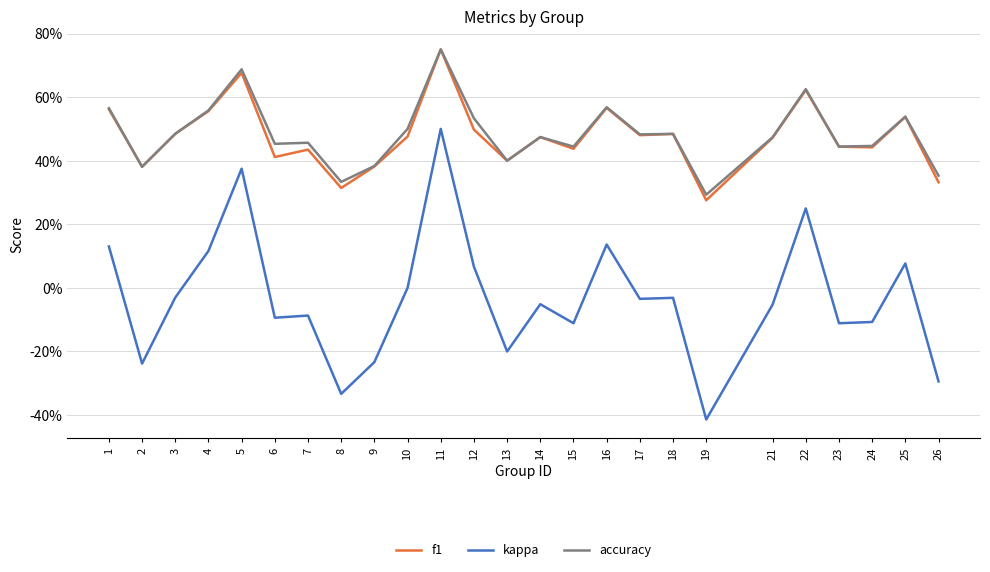

Is this an area chart (filled region under the line)?

No